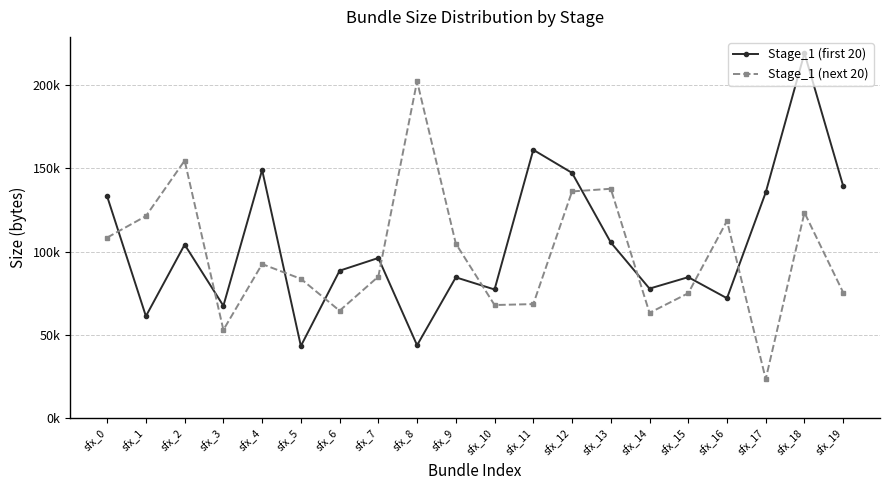

What is the difference between the second highest and second lowest values in the Stage_1 (first 20) series?

117349